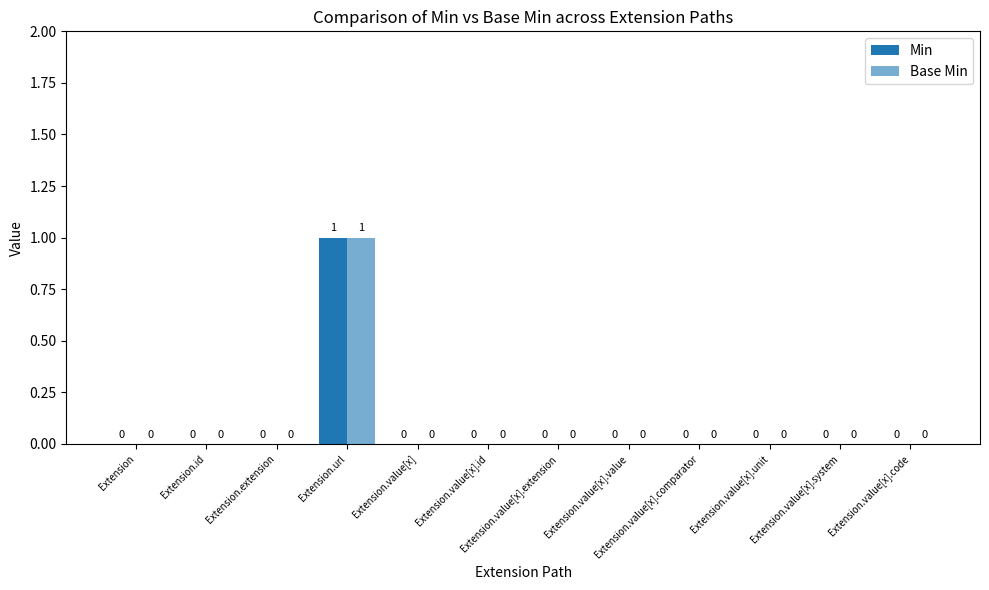

Reading left to right, transcribe all the data shown in this chart.

Min: Extension=0	Extension.id=0	Extension.extension=0	Extension.url=1	Extension.value[x]=0	Extension.value[x].id=0	Extension.value[x].extension=0	Extension.value[x].value=0	Extension.value[x].comparator=0	Extension.value[x].unit=0	Extension.value[x].system=0	Extension.value[x].code=0
Base Min: Extension=0	Extension.id=0	Extension.extension=0	Extension.url=1	Extension.value[x]=0	Extension.value[x].id=0	Extension.value[x].extension=0	Extension.value[x].value=0	Extension.value[x].comparator=0	Extension.value[x].unit=0	Extension.value[x].system=0	Extension.value[x].code=0